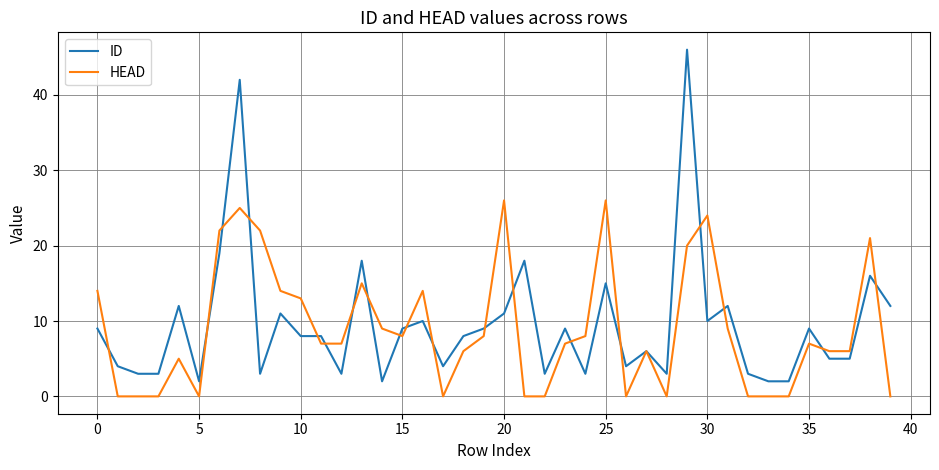

What is the greatest value displayed?

46